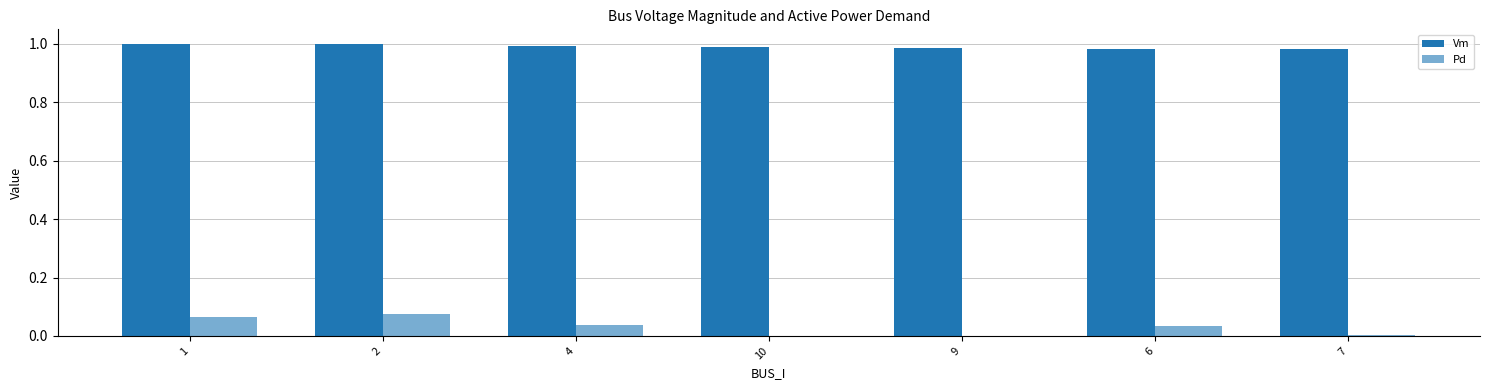

Which series has the widest spread of values?

Pd